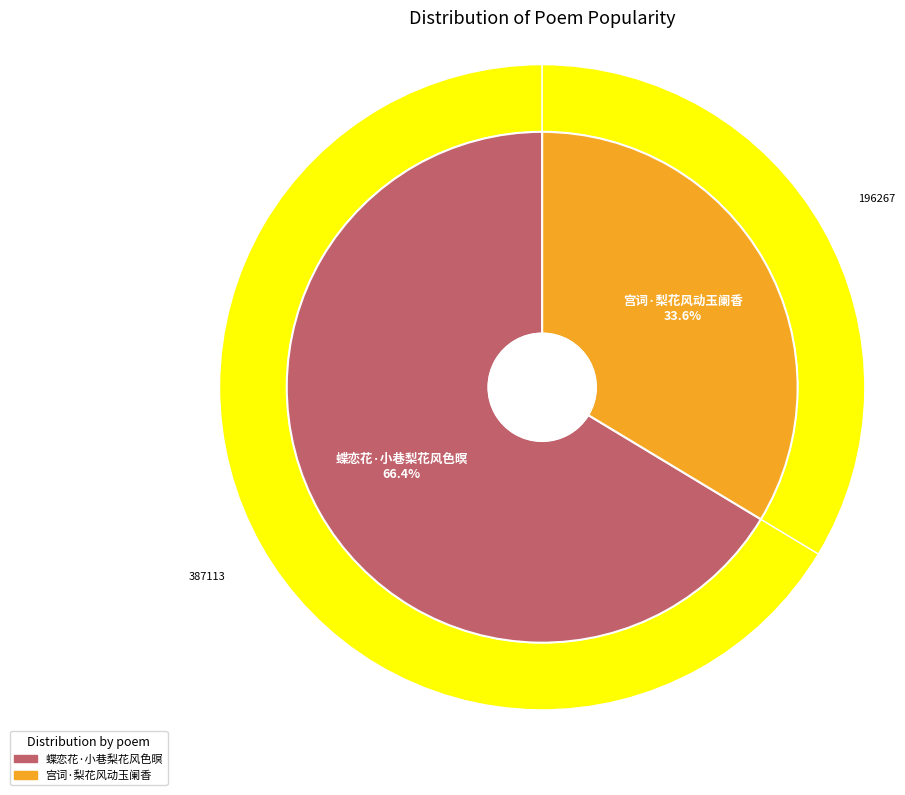

How much of the chart is everything except 蝶恋花·小巷梨花风色暝?

33.6%